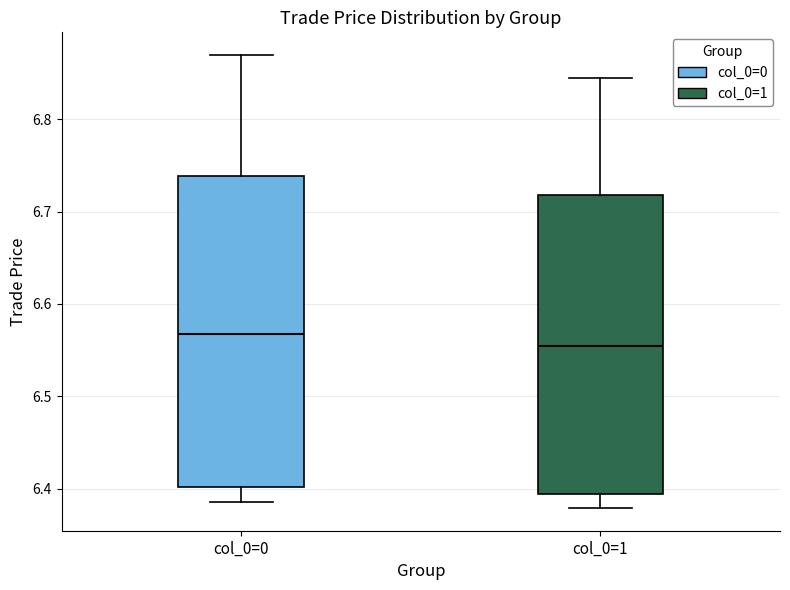

Where does the upper whisker of the box for col_0=0 end on the y-axis? The values are not printed on the chart, so give them approximately, as read against the axis.

6.87